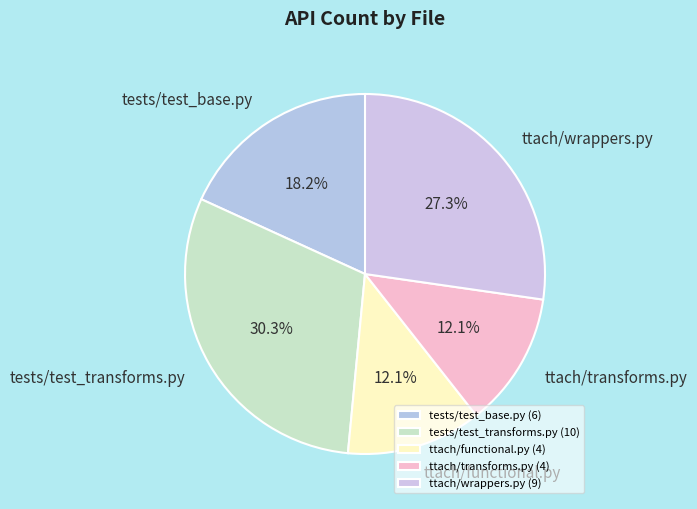

How much of the chart is everything except ttach/wrappers.py?

72.7%